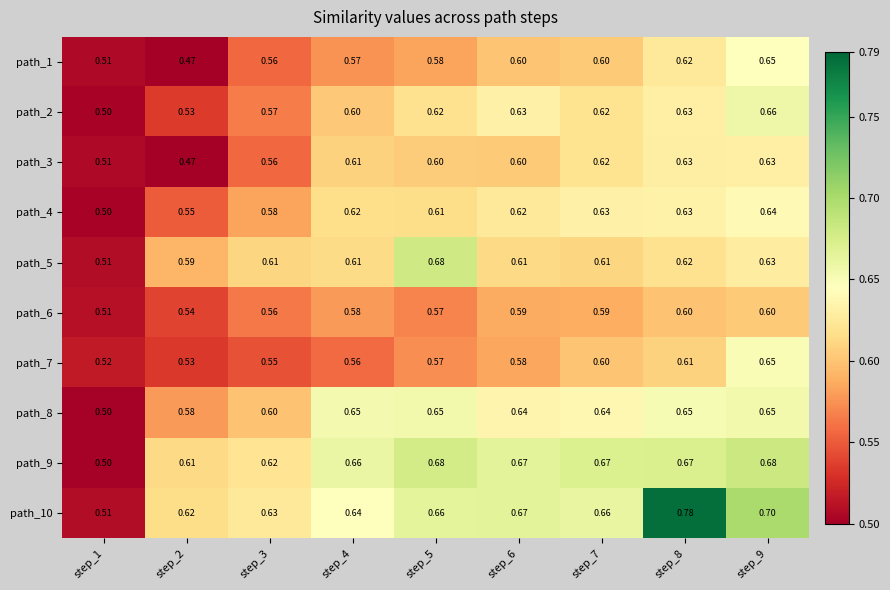

Is the value of path_7 at step_1 greater than the value of path_5 at step_1?

Yes